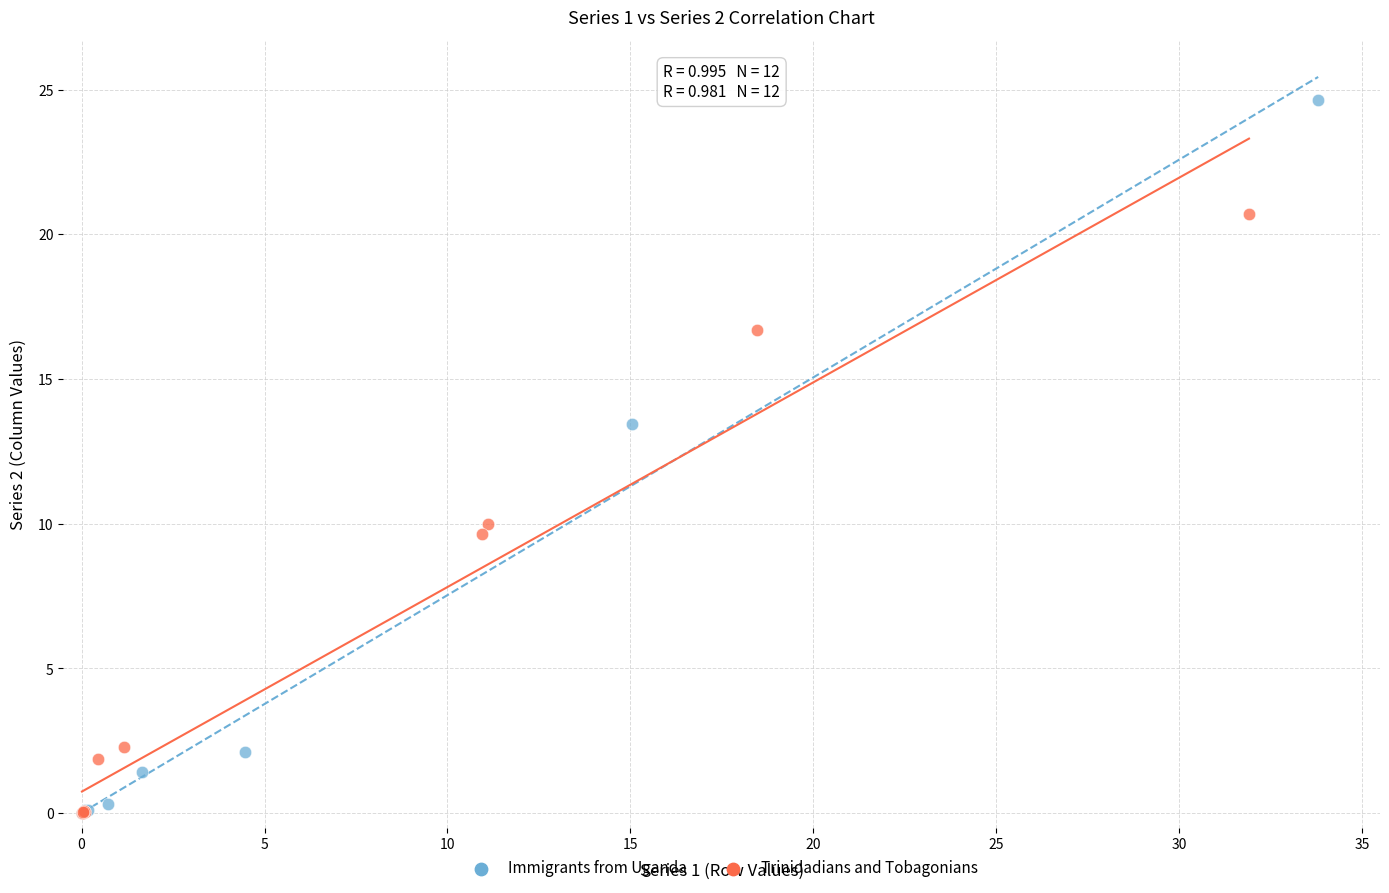

Which series contains the highest Y value?

Immigrants from Uganda